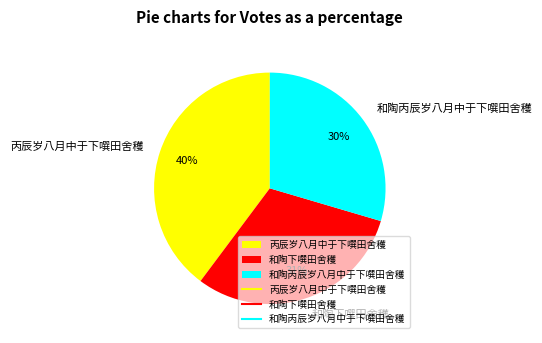

To the nearest percent, what portion does 和陶丙辰岁八月中于下噀田舍穫 represent?

30%